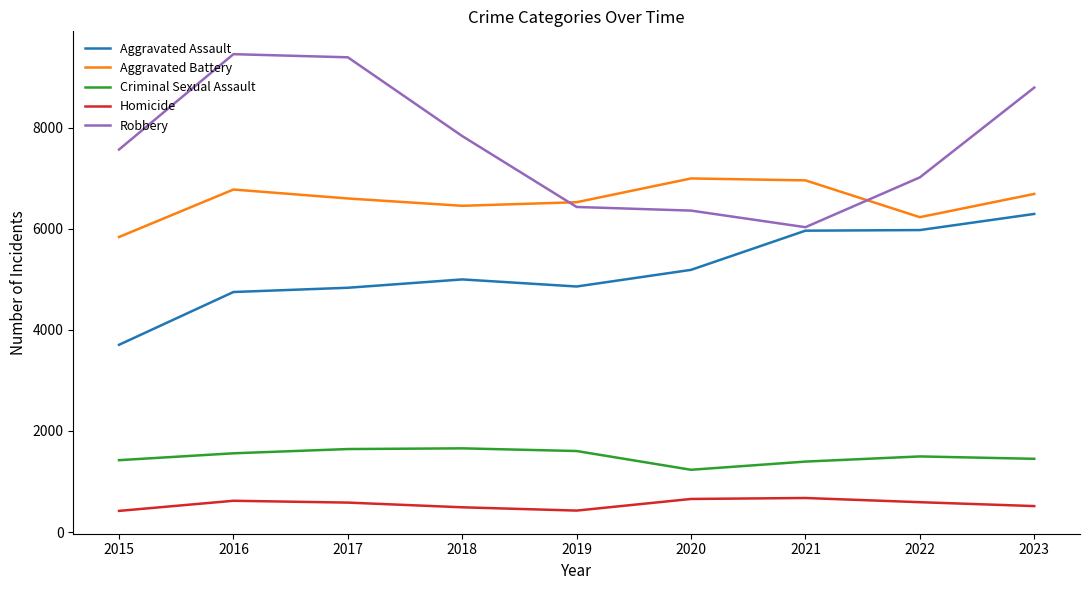

Rank the series at 2022 from lowest to highest value.

Homicide, Criminal Sexual Assault, Aggravated Assault, Aggravated Battery, Robbery